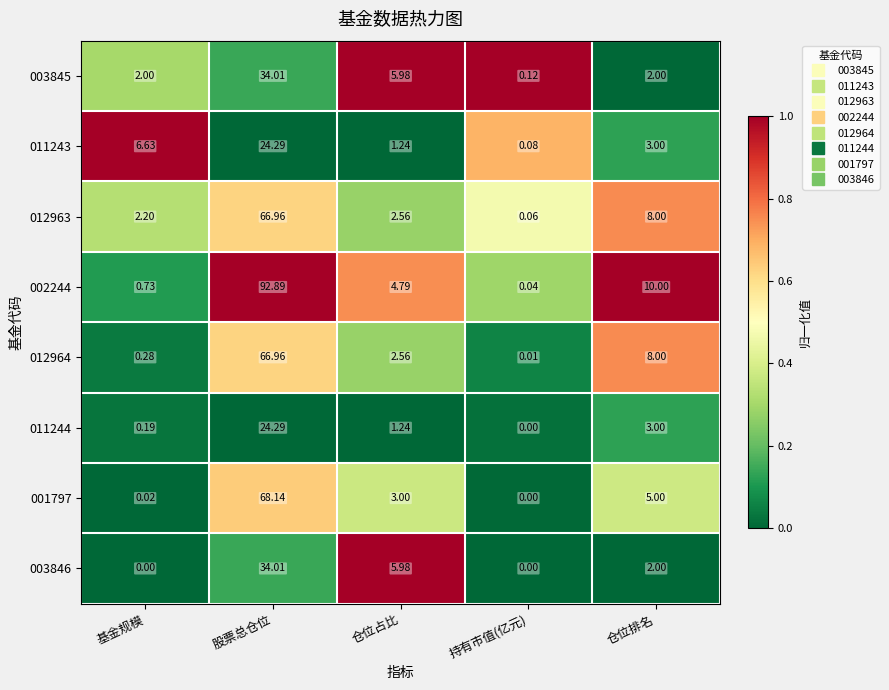

Is the value of 011244 at 仓位占比 greater than the value of 012964 at 仓位占比?

No